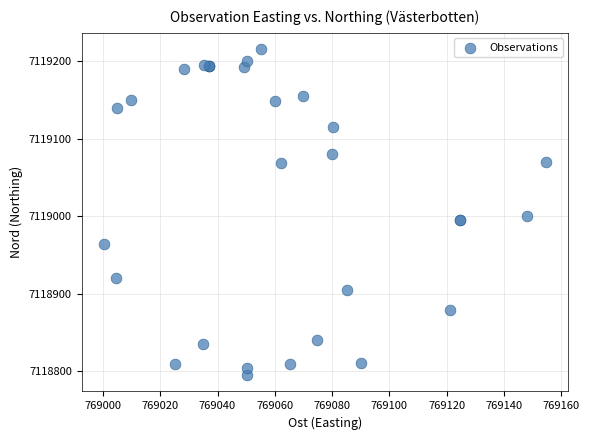

What Y value in the scatter plot is closest to 7119005?

7119000.2